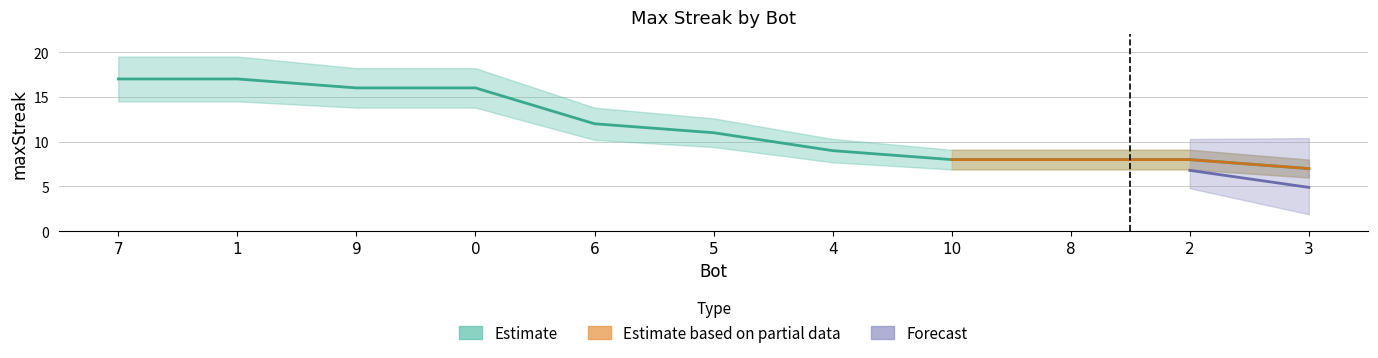

At which label does the data first exceed 11?

7